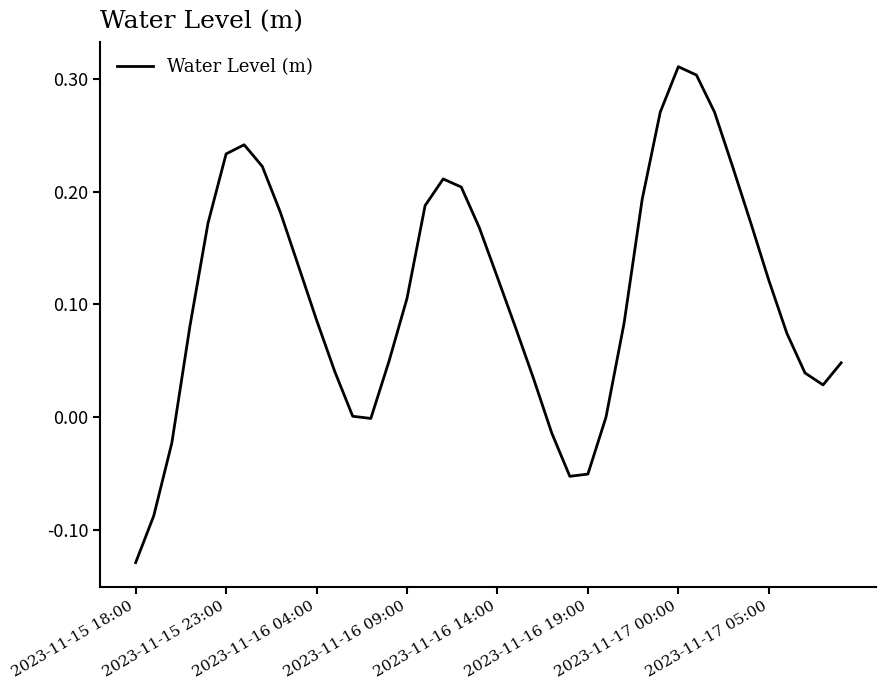

What is the difference between the maximum and minimum values?

0.4